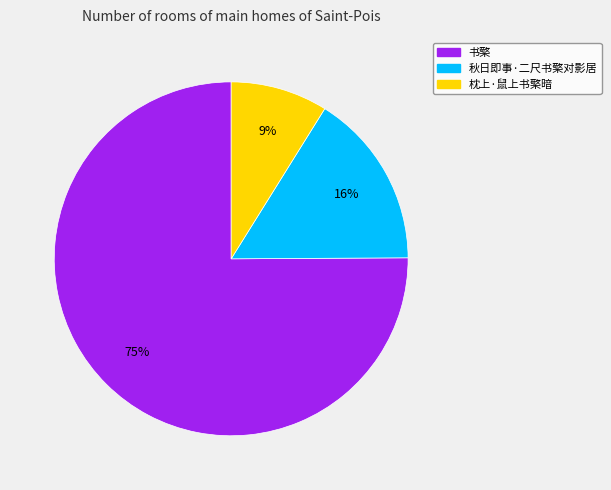

Combined, do 枕上·鼠上书檠暗 and 秋日即事·二尺书檠对影居 account for over 50%?

No